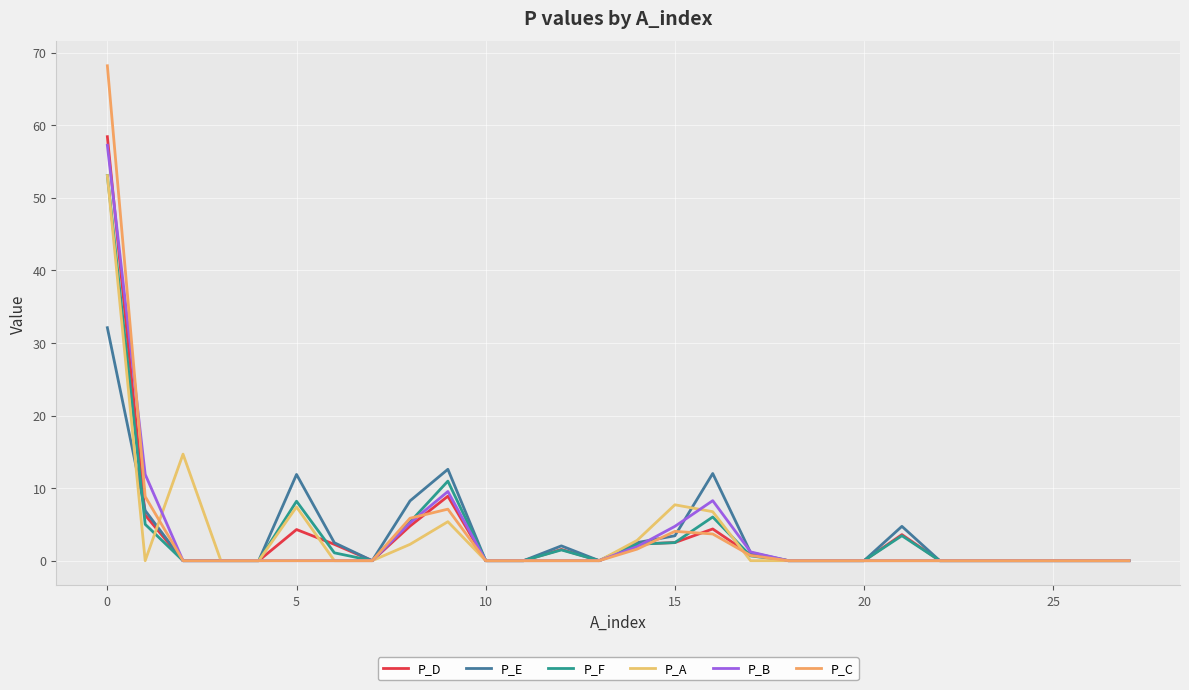

Does the chart have visible grid lines?

Yes